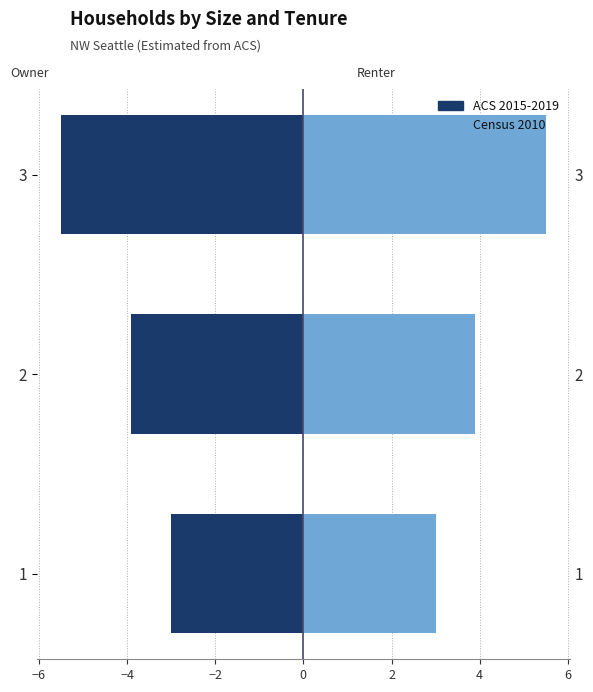

The ACS 2015-2019 series shows -8.9 at 3. True or false?

False